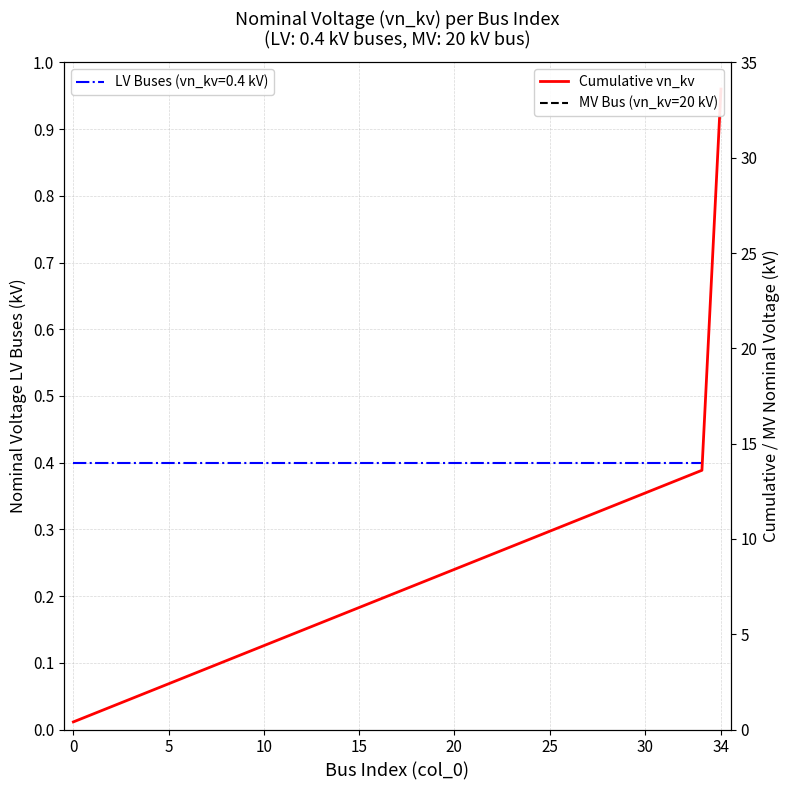

Which label corresponds to the largest value in the chart?

34